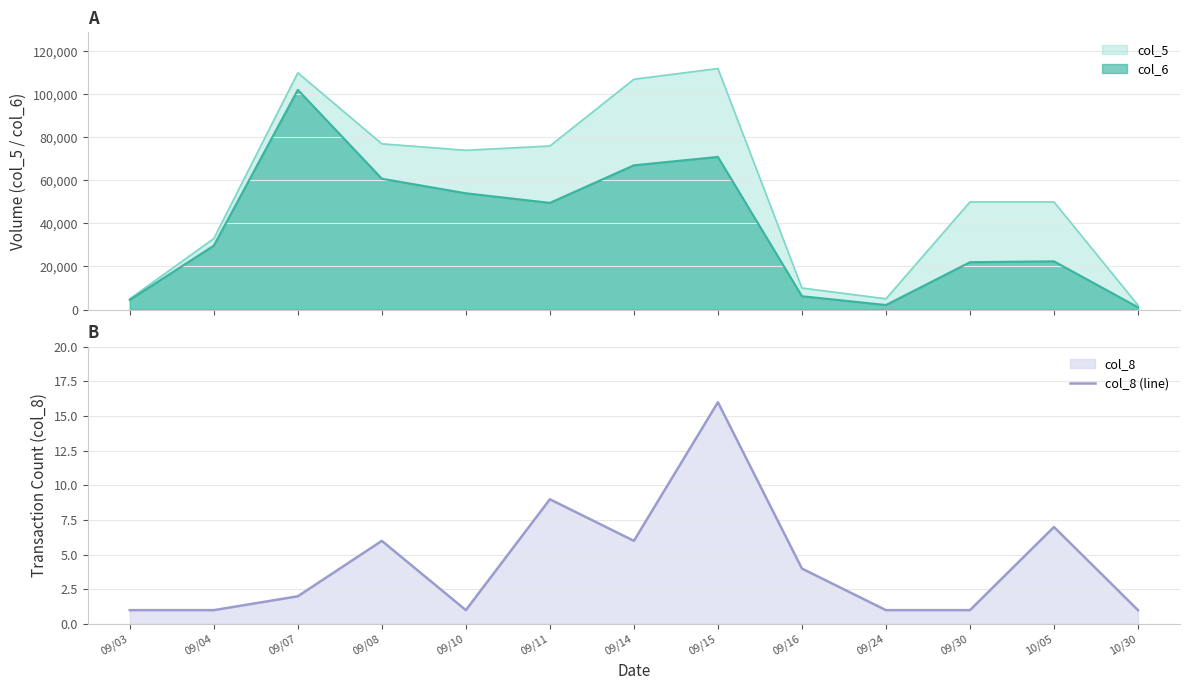

What is the approximate value at 09/15, to the nearest 10?

20